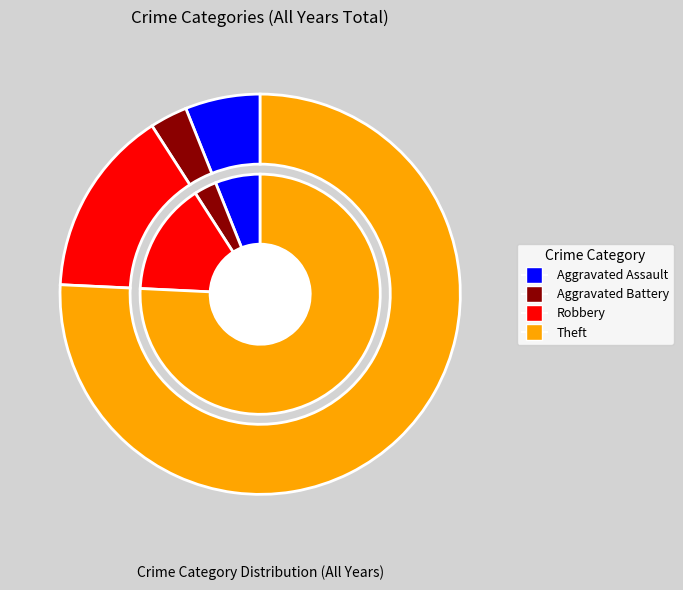

What is the majority slice?

Theft